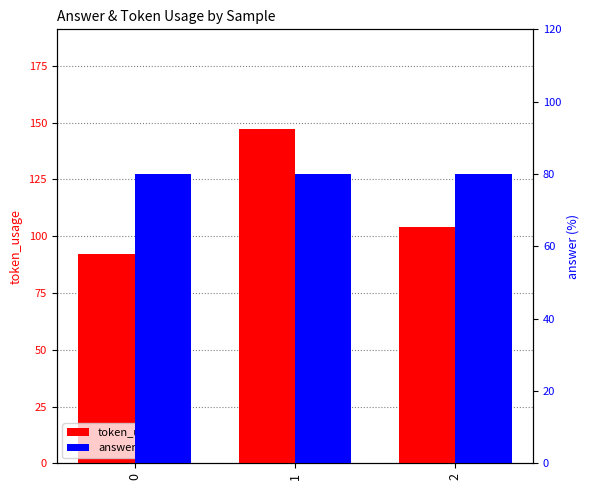

Between 0 and 1, which series saw the biggest shift?

token_usage